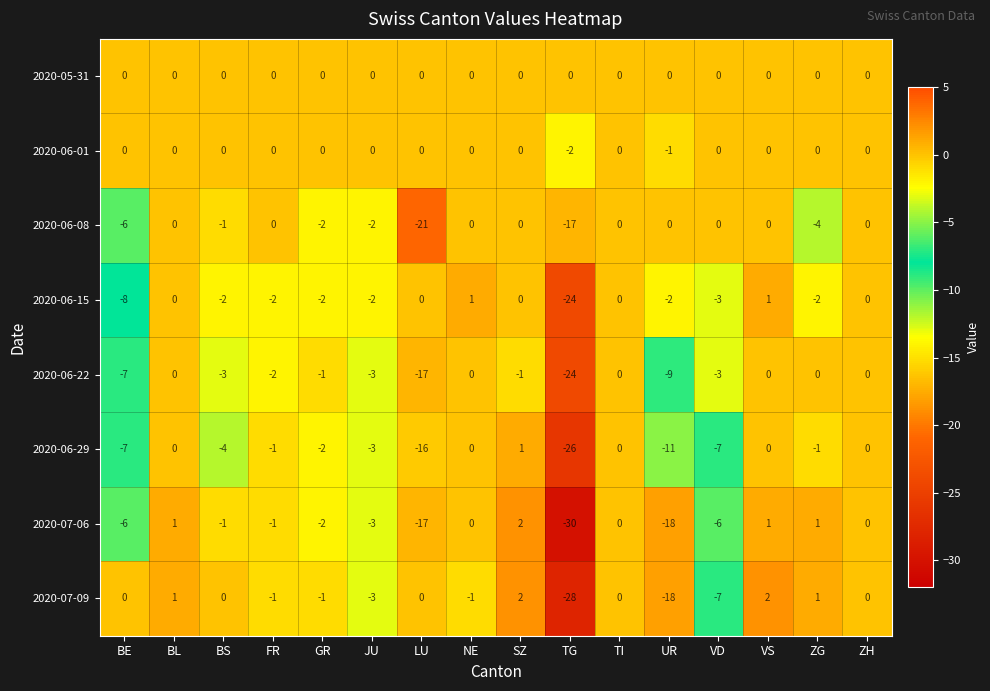

How many data points does each series have?

16